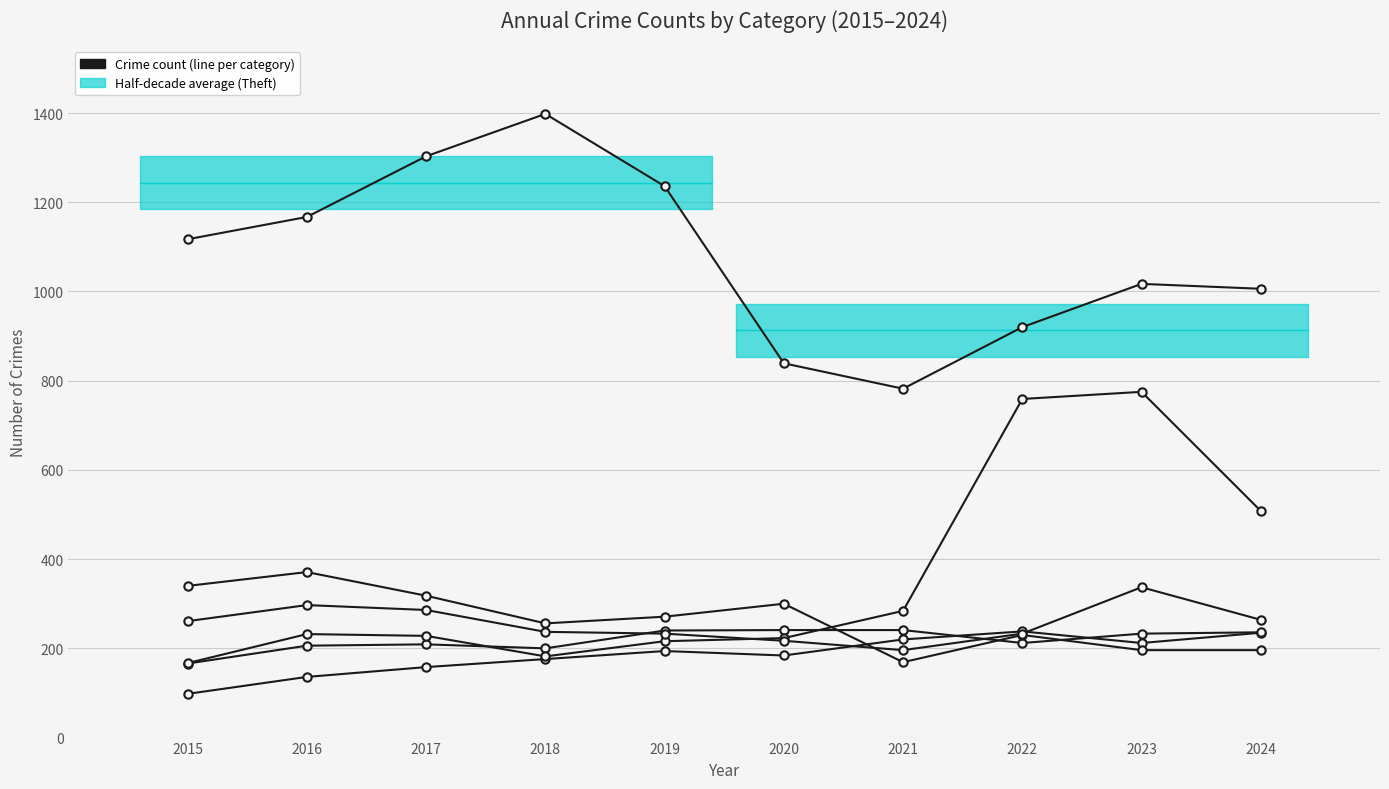

What is the sum of the Burglary values at 2017 and 2023?

514